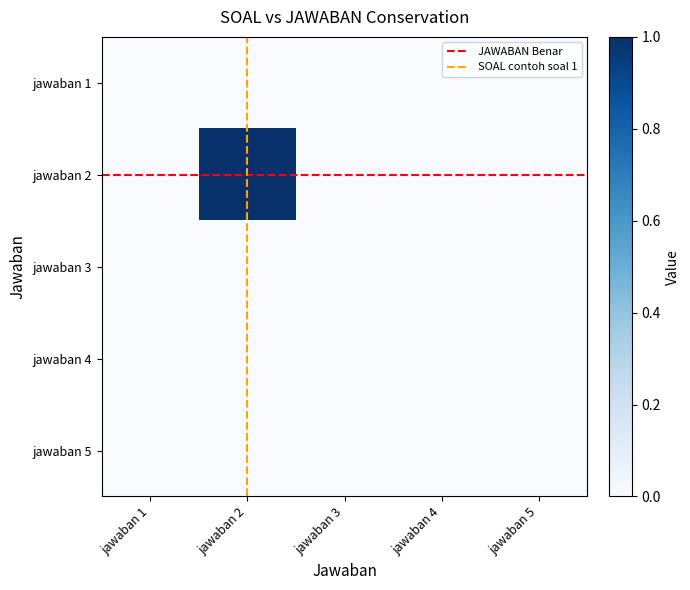

Which category has the highest value across all series?

jawaban 2